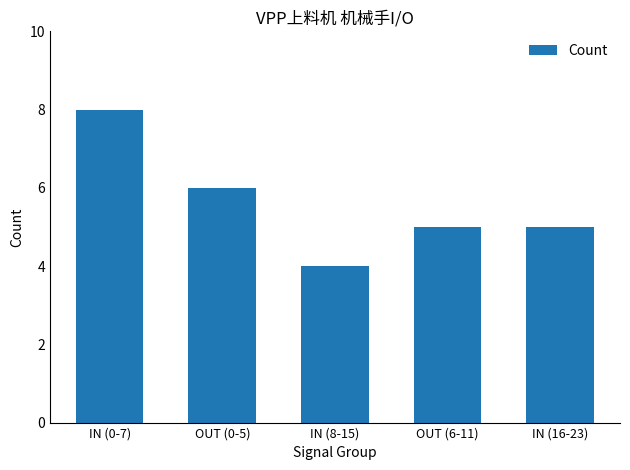

Does the chart contain any negative values?

No